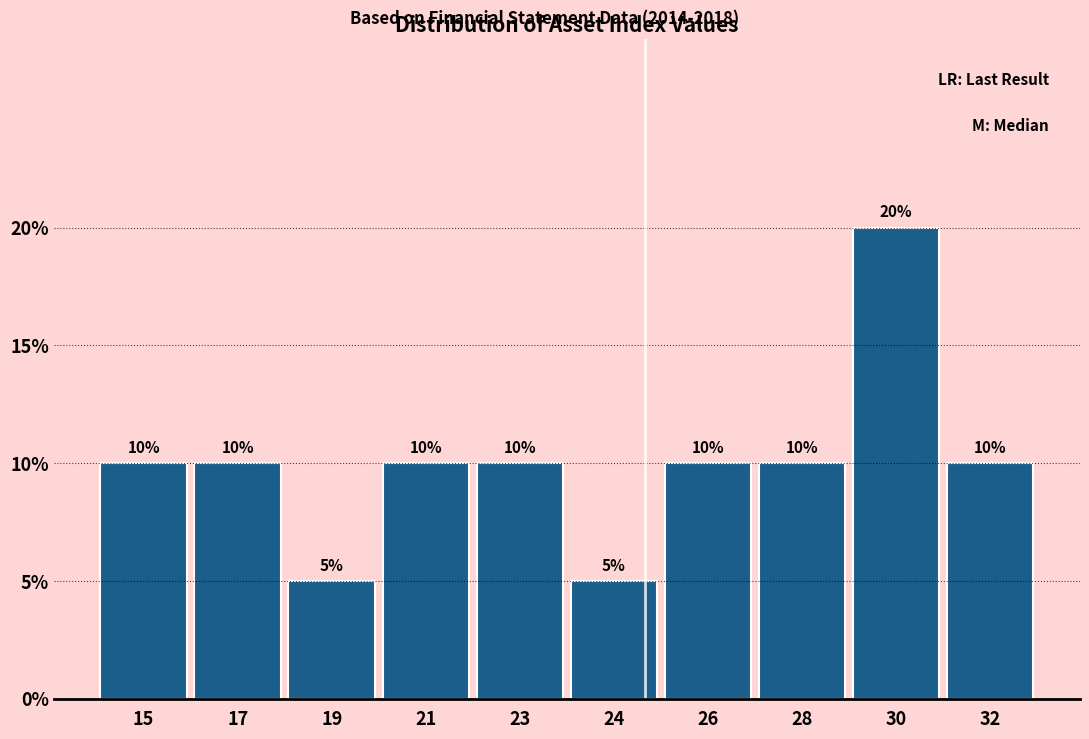

Reading left to right, extract all data points from this chart.

10	10	5	10	10	5	10	10	20	10